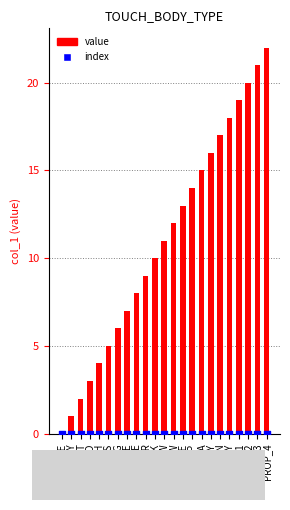

What are all the series names shown in the legend?

value, index